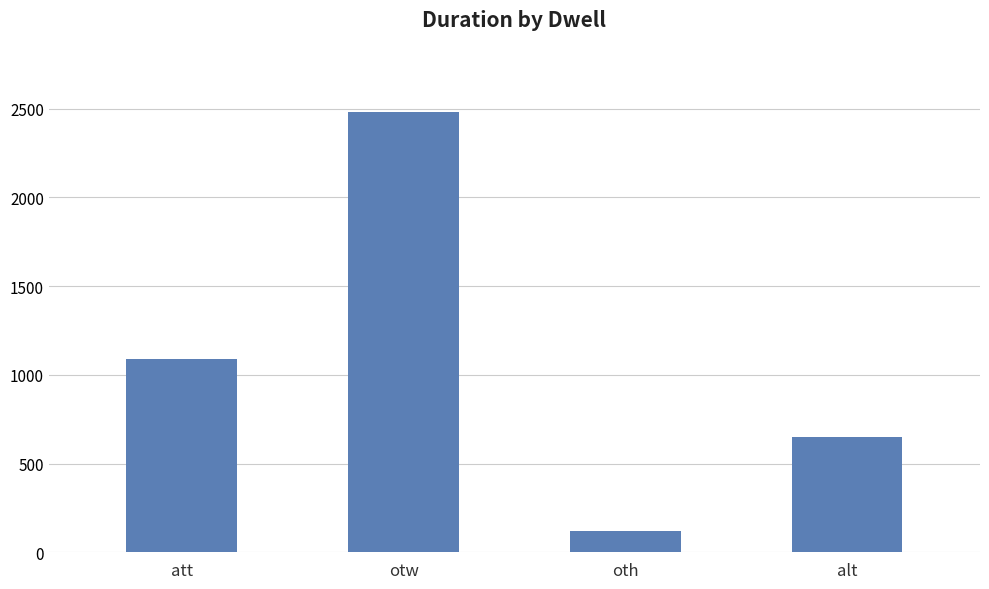

Count the values in the range 652 to 2484.

3